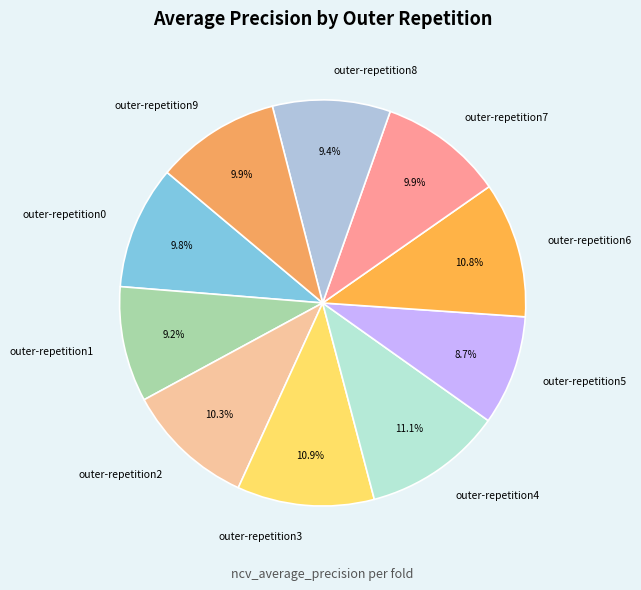

To the nearest percent, what is the average slice percentage?

10%